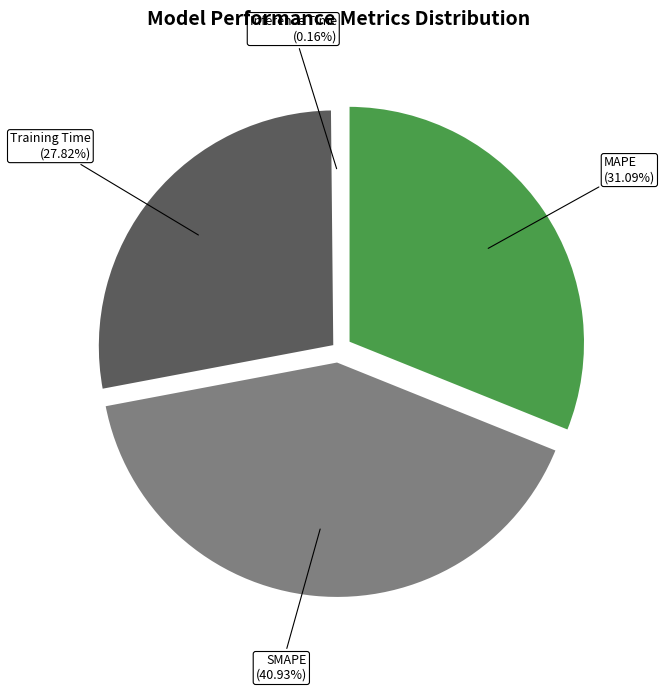

What is the smallest slice in the pie chart?

Inference Time